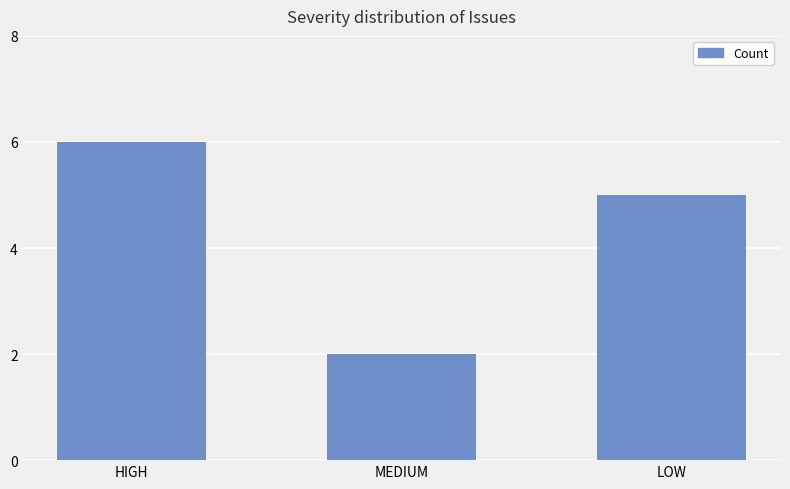

How many distinct data groups are displayed?

1